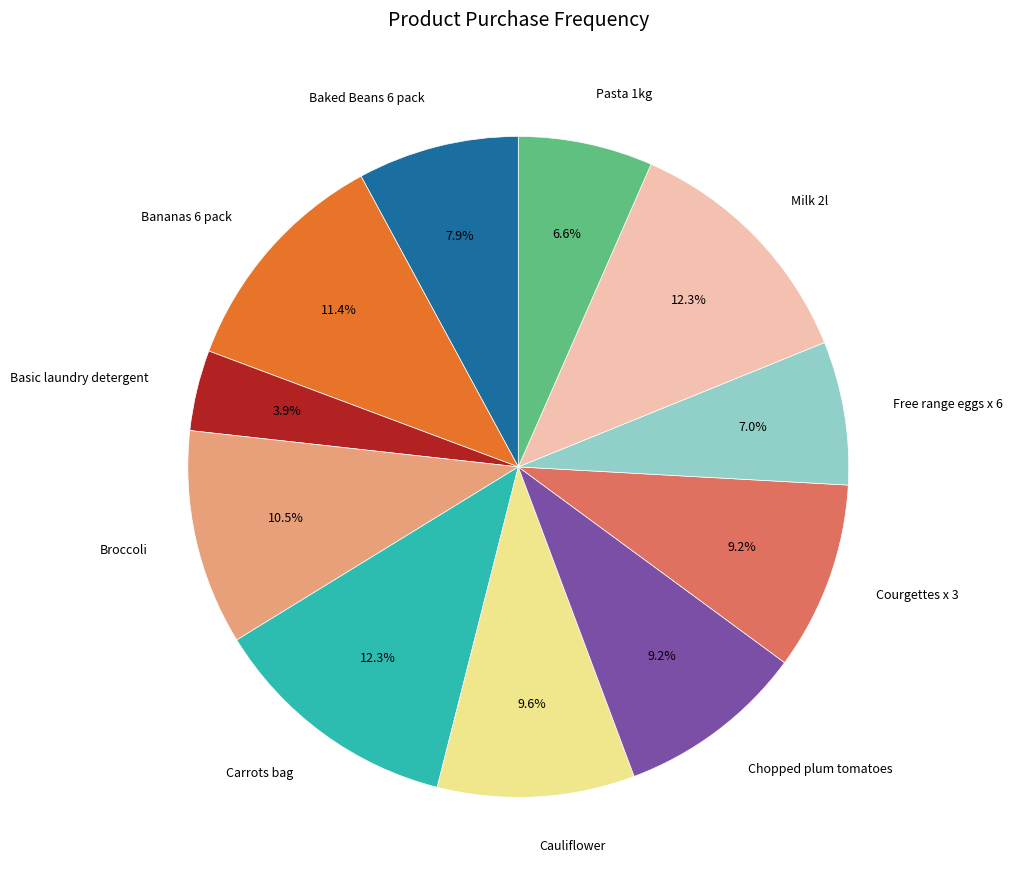

Which slice is the smallest?

Basic laundry detergent